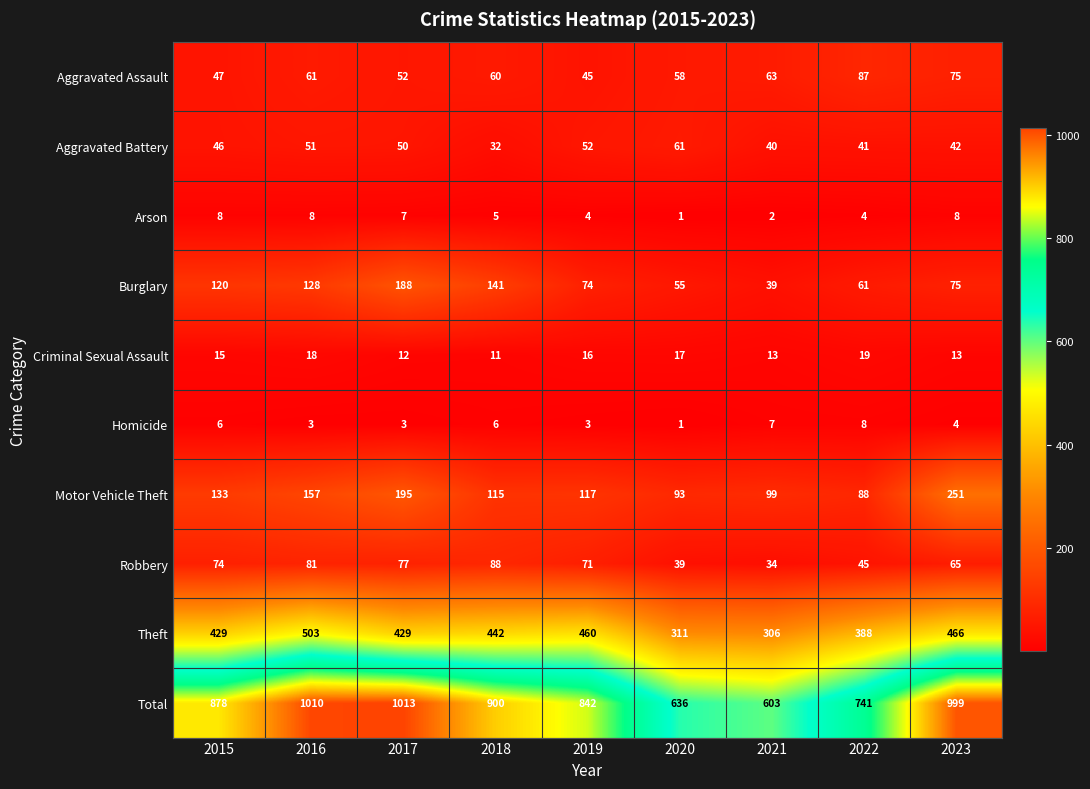

List the labels in order of Total value, smallest first.

2021, 2020, 2022, 2019, 2015, 2018, 2023, 2016, 2017